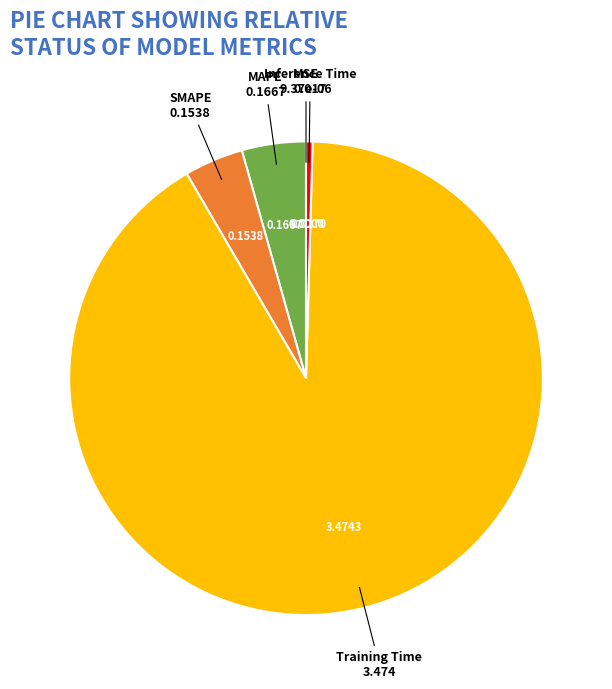

Which slice represents more than half of the pie?

Training Time